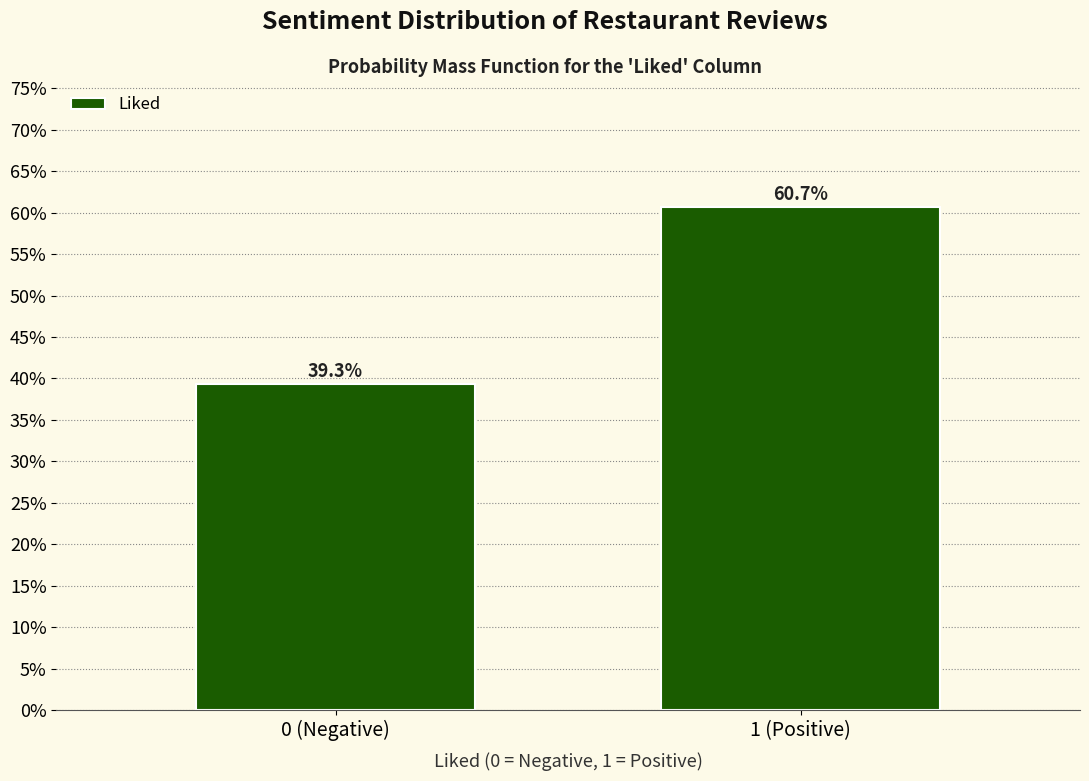

Reading right to left, transcribe all the data shown in this chart.

60.7	39.3